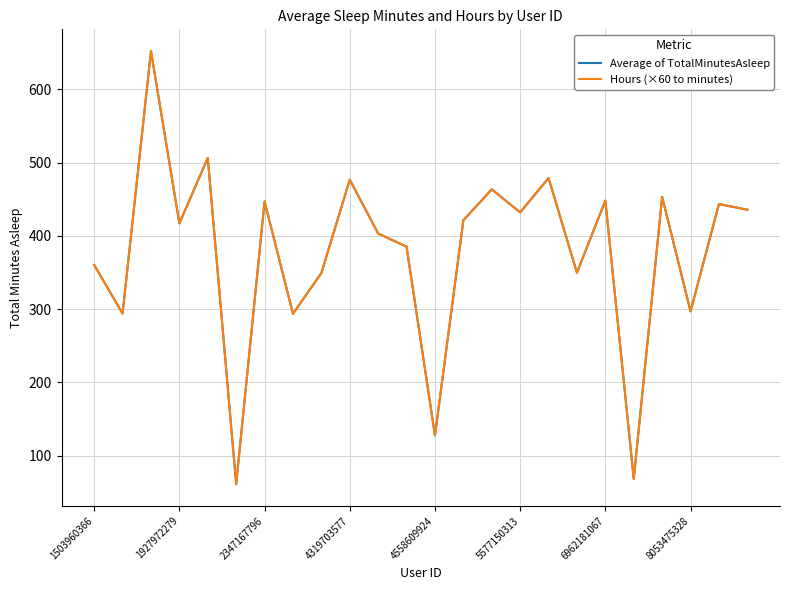

What is the lowest value of the Average of TotalMinutesAsleep series?

61.0